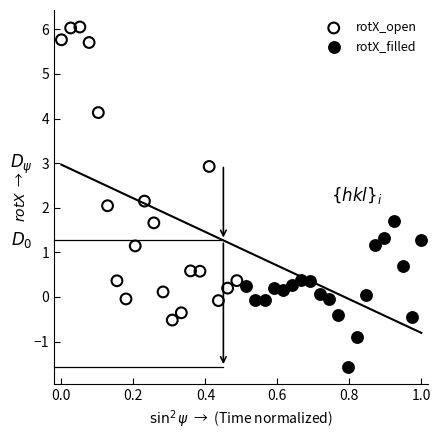

What are all the series names shown in the legend?

rotX_open, rotX_filled